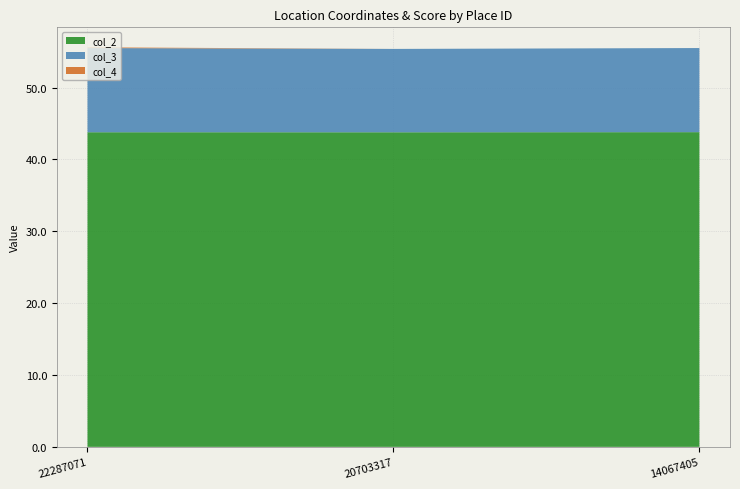

Reading left to right, list all the values displayed in this chart.

col_2: 43.8	43.8	43.8
col_3: 11.7	11.6	11.7
col_4: 0.1	0.0	0.0